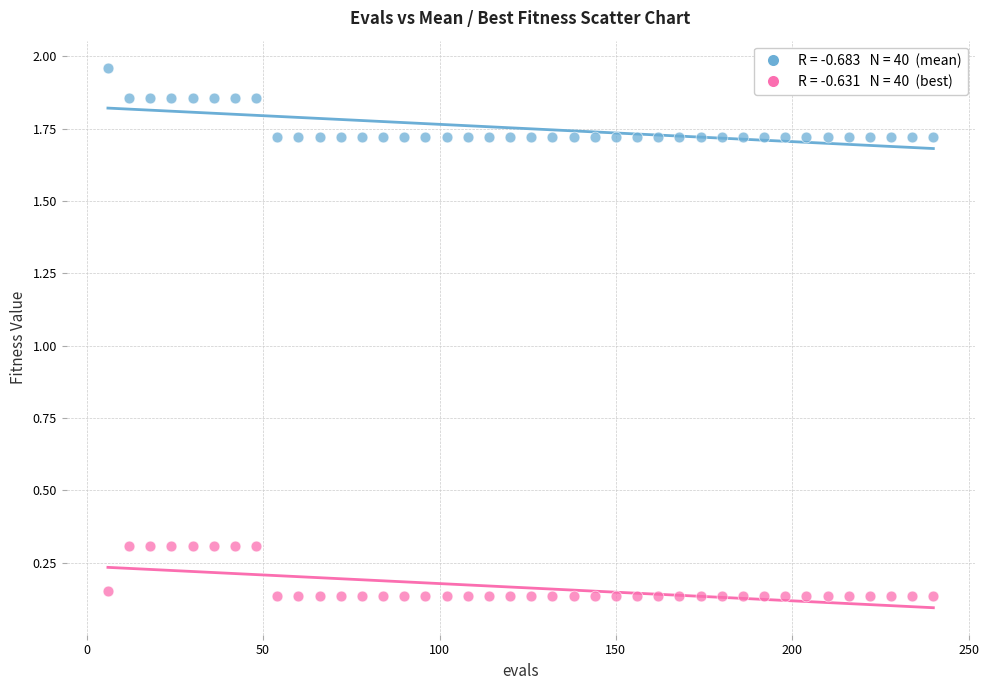

Across all data points, what is the range of X values (max minus min)?

234.0